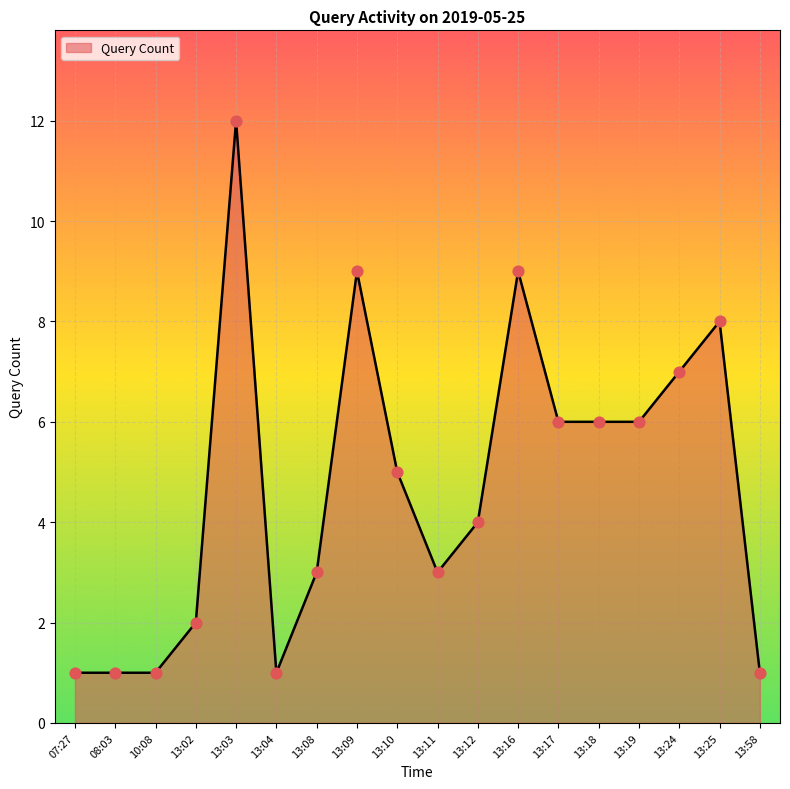

Between 08:03 and 13:25, which is larger?

13:25